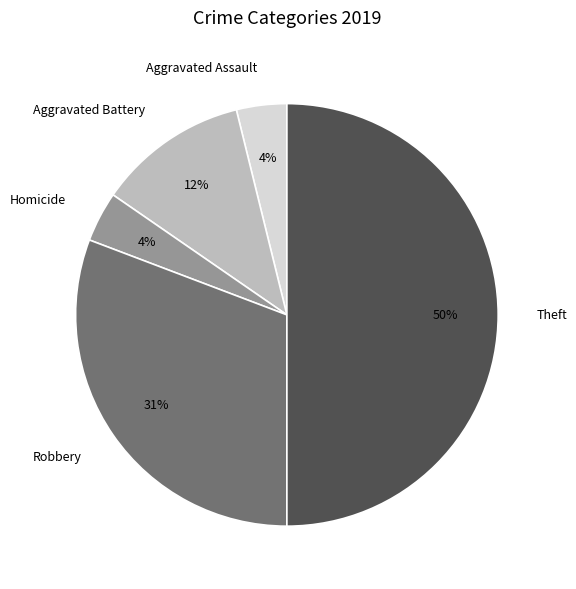

Between Robbery and Aggravated Assault, which is larger?

Robbery